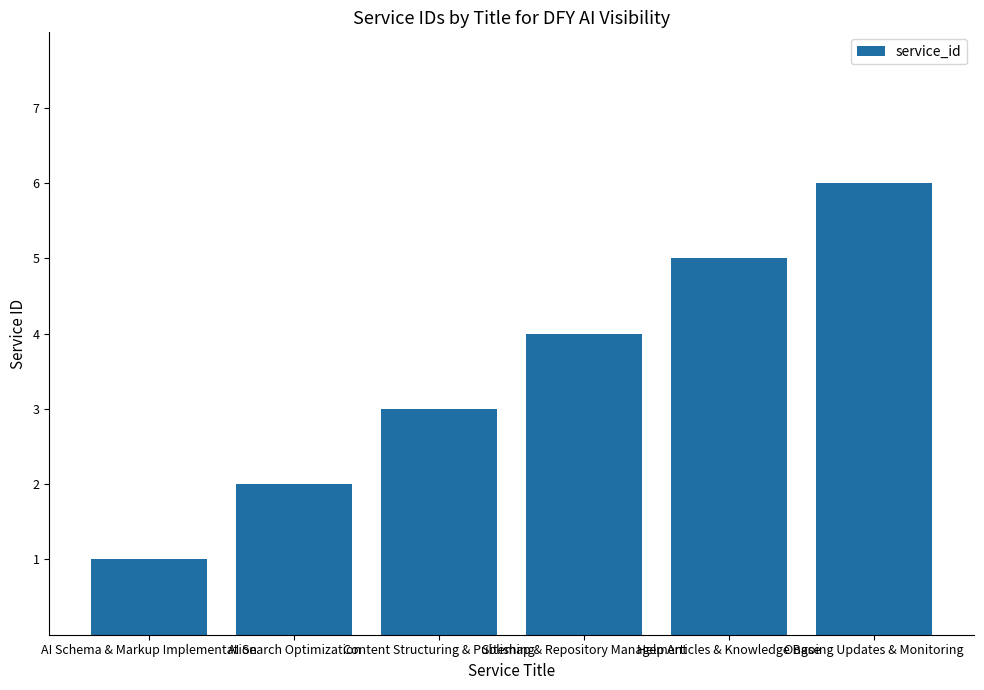

True or false: the data shows 2 at AI Schema & Markup Implementation.

False